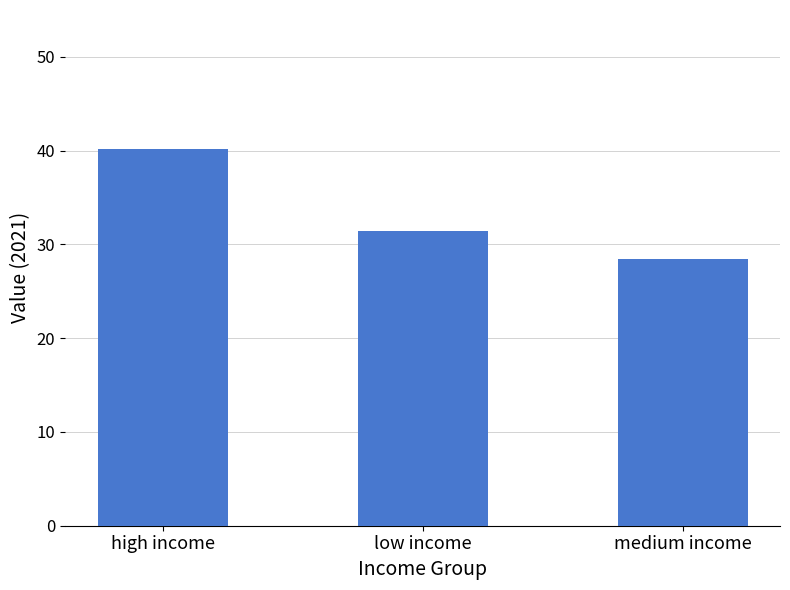

Does the chart contain any negative values?

No